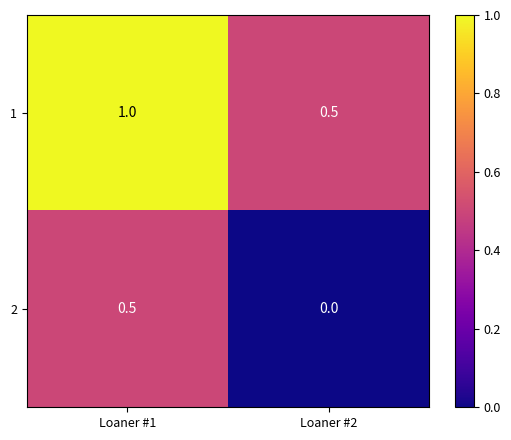

Reading left to right, transcribe all the data shown in this chart.

1: Loaner #1=1.0	Loaner #2=0.5
2: Loaner #1=0.5	Loaner #2=0.0